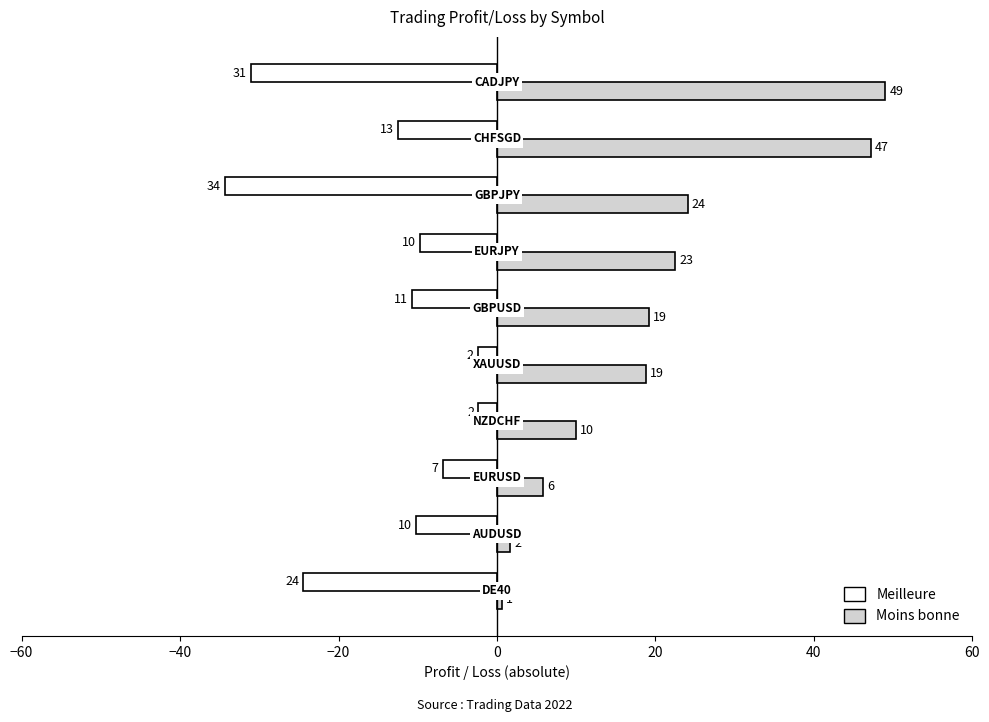

Which series has the largest total across all categories?

Moins bonne